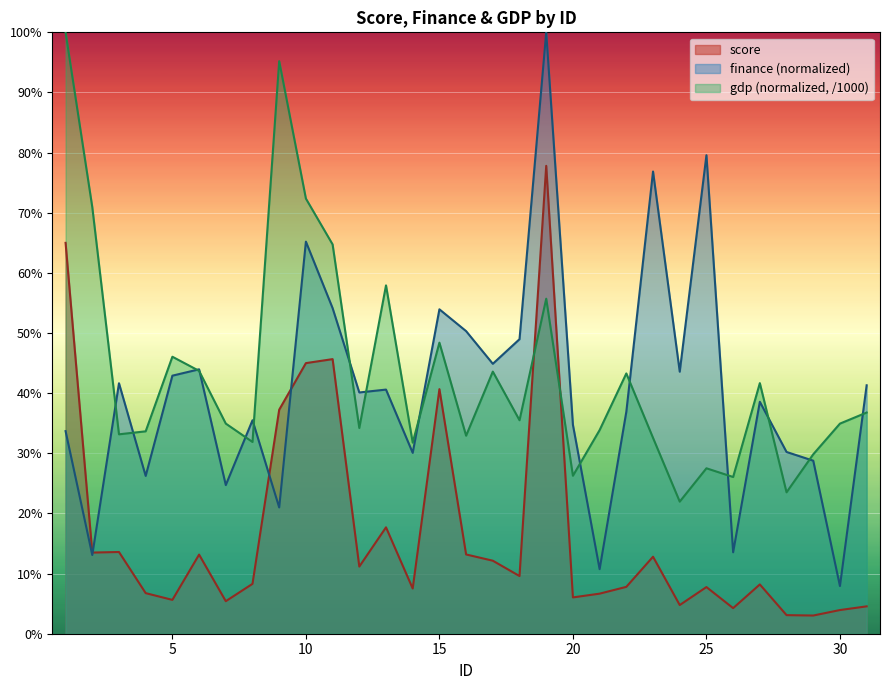

Which series has the widest spread of values?

finance (normalized)